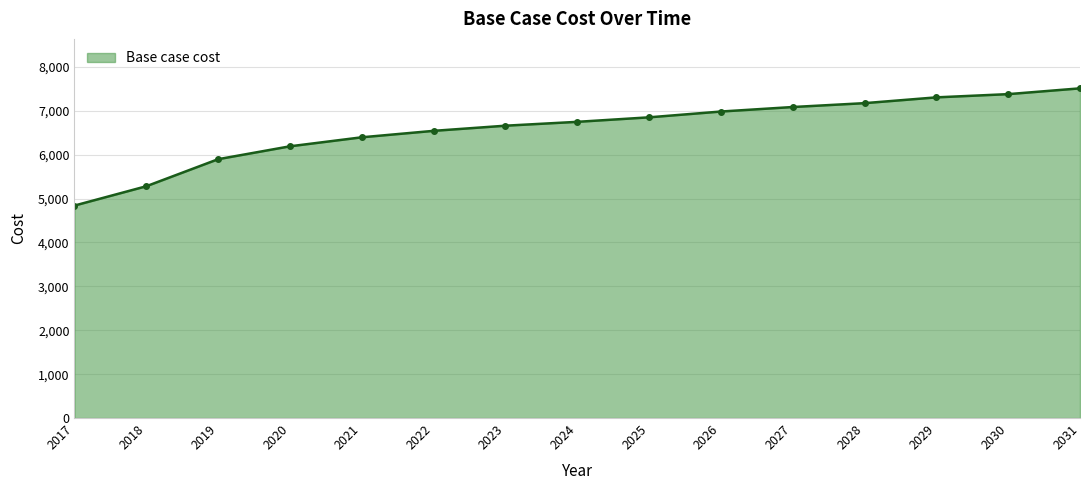

What is the ratio of the value at 2028 to the value at 2029?

1.0